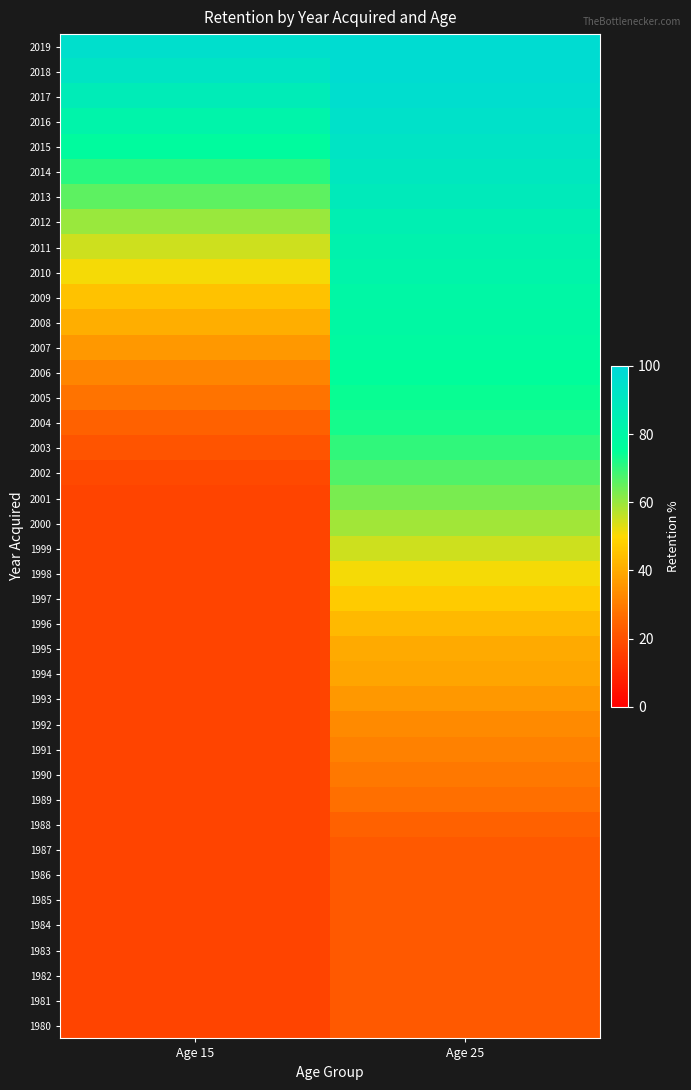

How many distinct data groups are displayed?

40